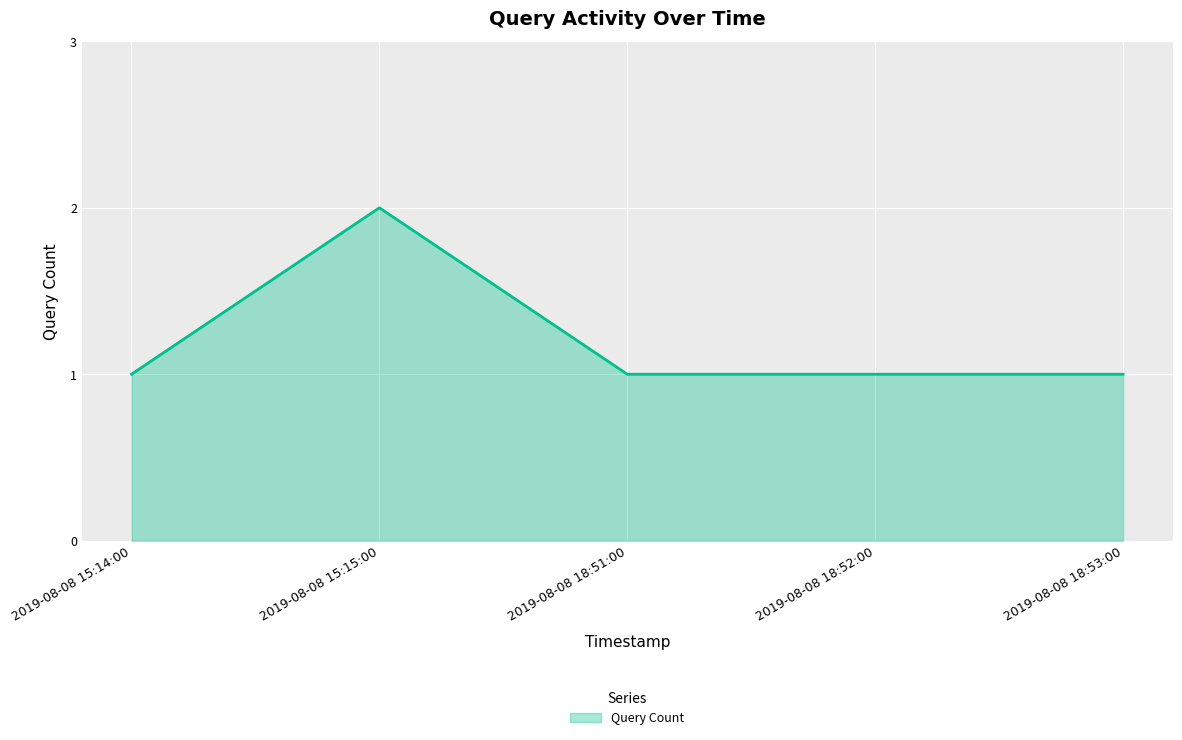

True or false: the data has more than 0 interior local peaks.

True